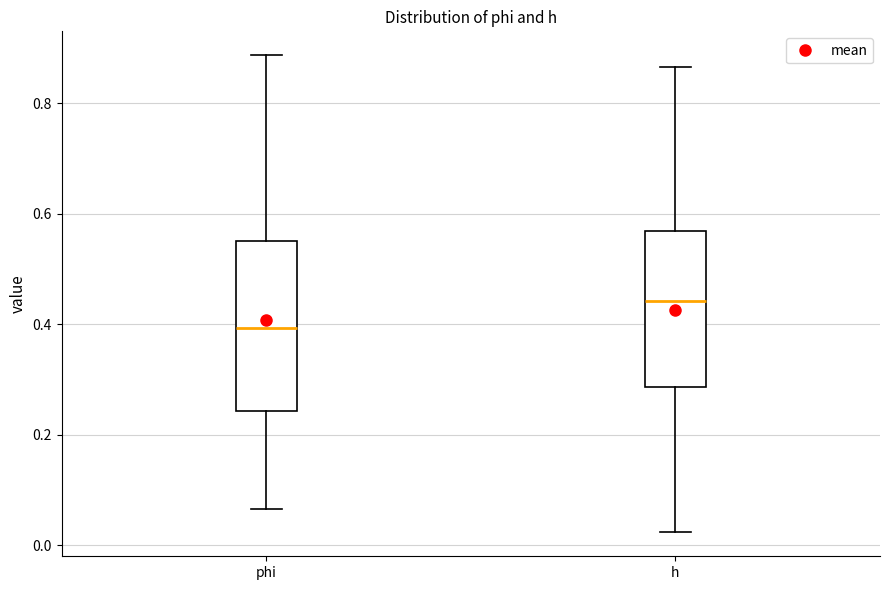

Reading left to right, transcribe this box plot: for each box, give where its median line is, the range the box spans, and where its two whiskers end, as read against the y-axis. The values are not printed on the chart, so give them approximately, as read against the axis.

phi: median 0.40, box 0.24 to 0.56, whiskers 0.06 to 0.88
h: median 0.44, box 0.28 to 0.56, whiskers 0.02 to 0.86